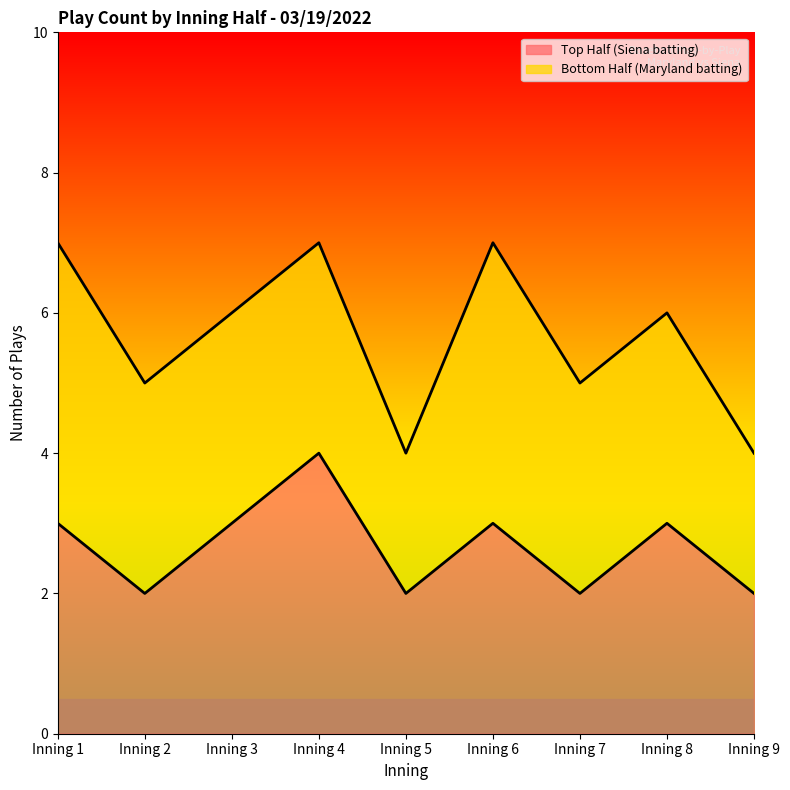

The chart shows a value of 5 at Inning 3. True or false?

False